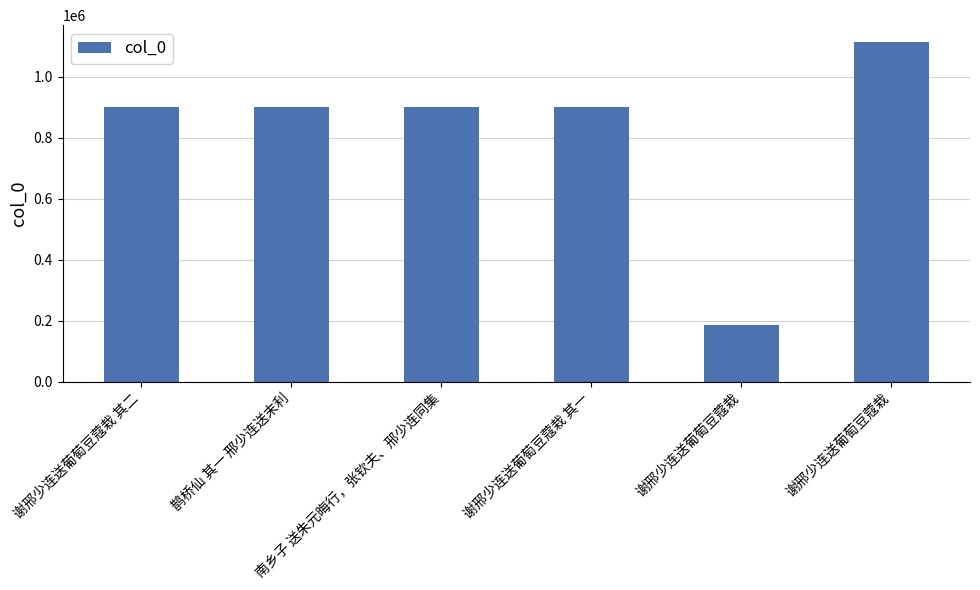

What value does the data have at 谢邢少连送葡萄豆蔻栽 其二, to the nearest 10?

900290